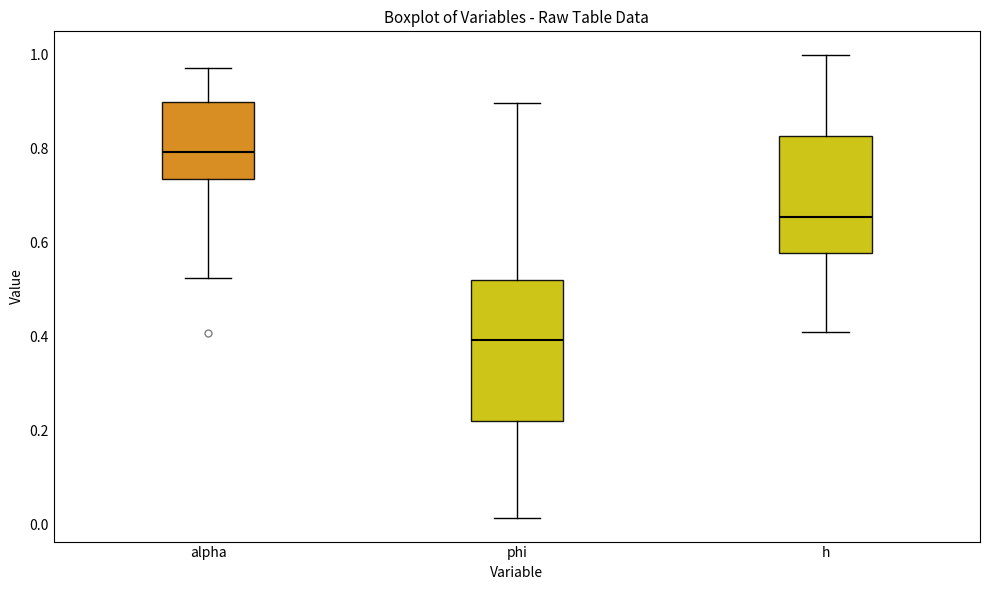

Reading left to right, transcribe this box plot: for each box, give where its median line is, the range the box spans, and where its two whiskers end, as read against the y-axis. The values are not printed on the chart, so give them approximately, as read against the axis.

alpha: median 0.80, box 0.74 to 0.90, whiskers 0.52 to 0.96
phi: median 0.40, box 0.22 to 0.52, whiskers 0.02 to 0.90
h: median 0.66, box 0.58 to 0.82, whiskers 0.40 to 1.00